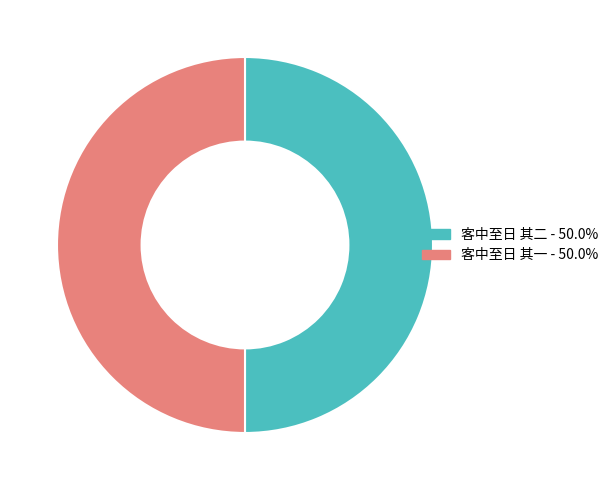

What is the ratio of the value at 客中至日 其一 to the value at 客中至日 其二?

1.0